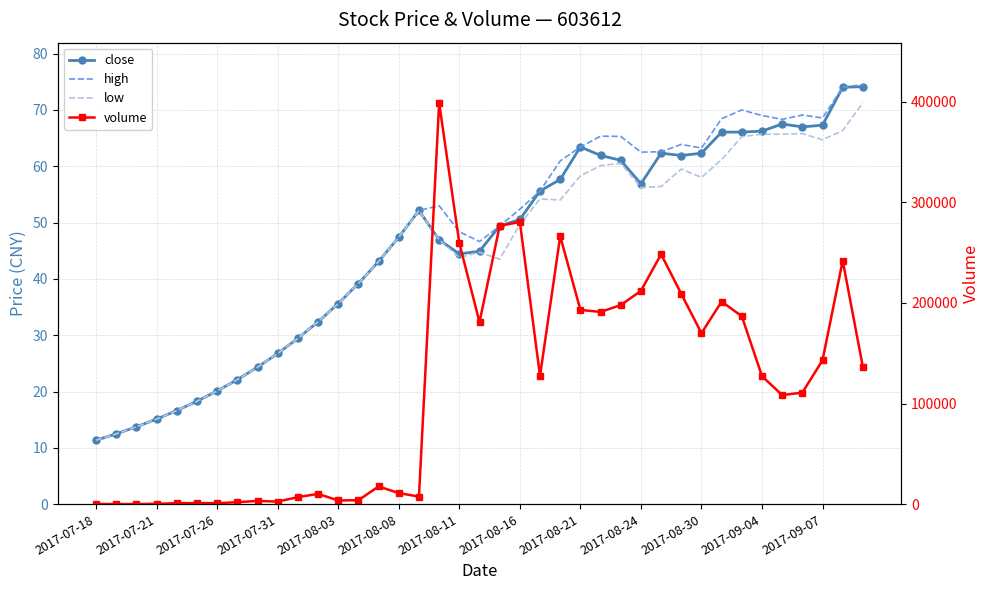

Between 32 and 36, which series saw the biggest shift?

volume